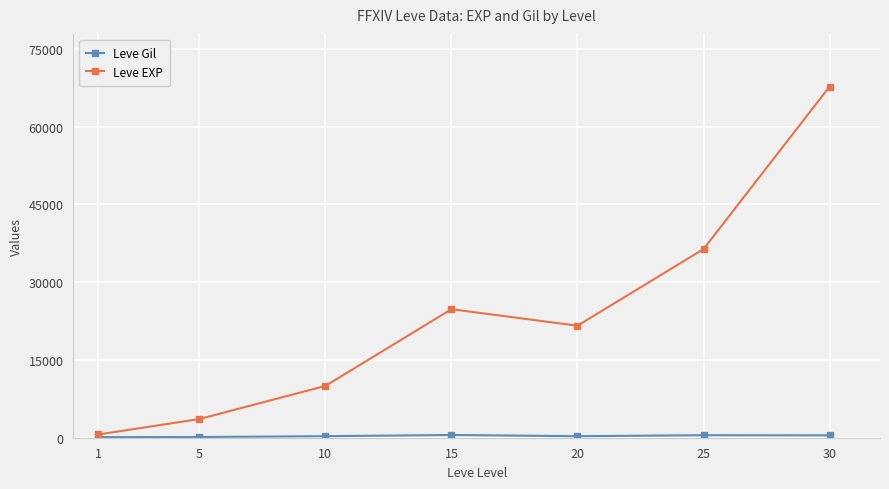

Rank the categories by Leve EXP value from lowest to highest.

1, 5, 10, 20, 15, 25, 30